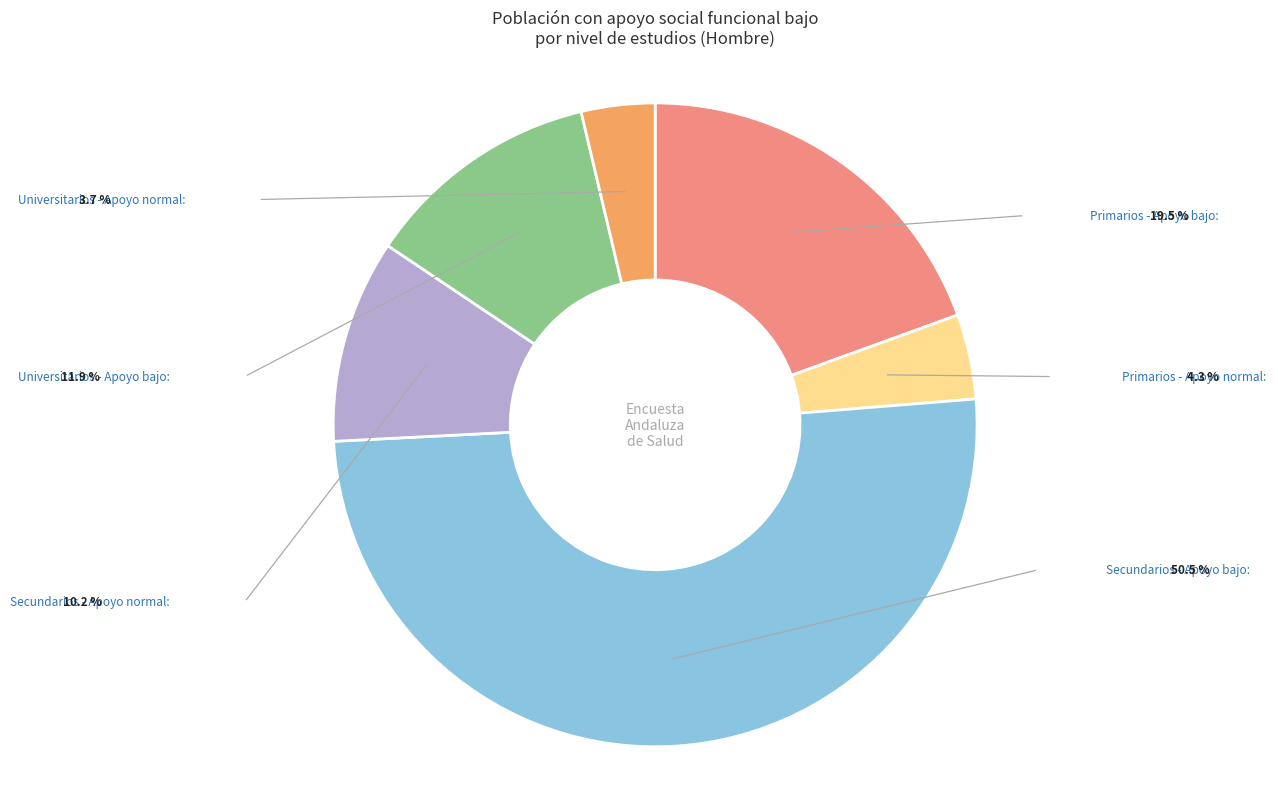

How many slices are in this pie chart?

6